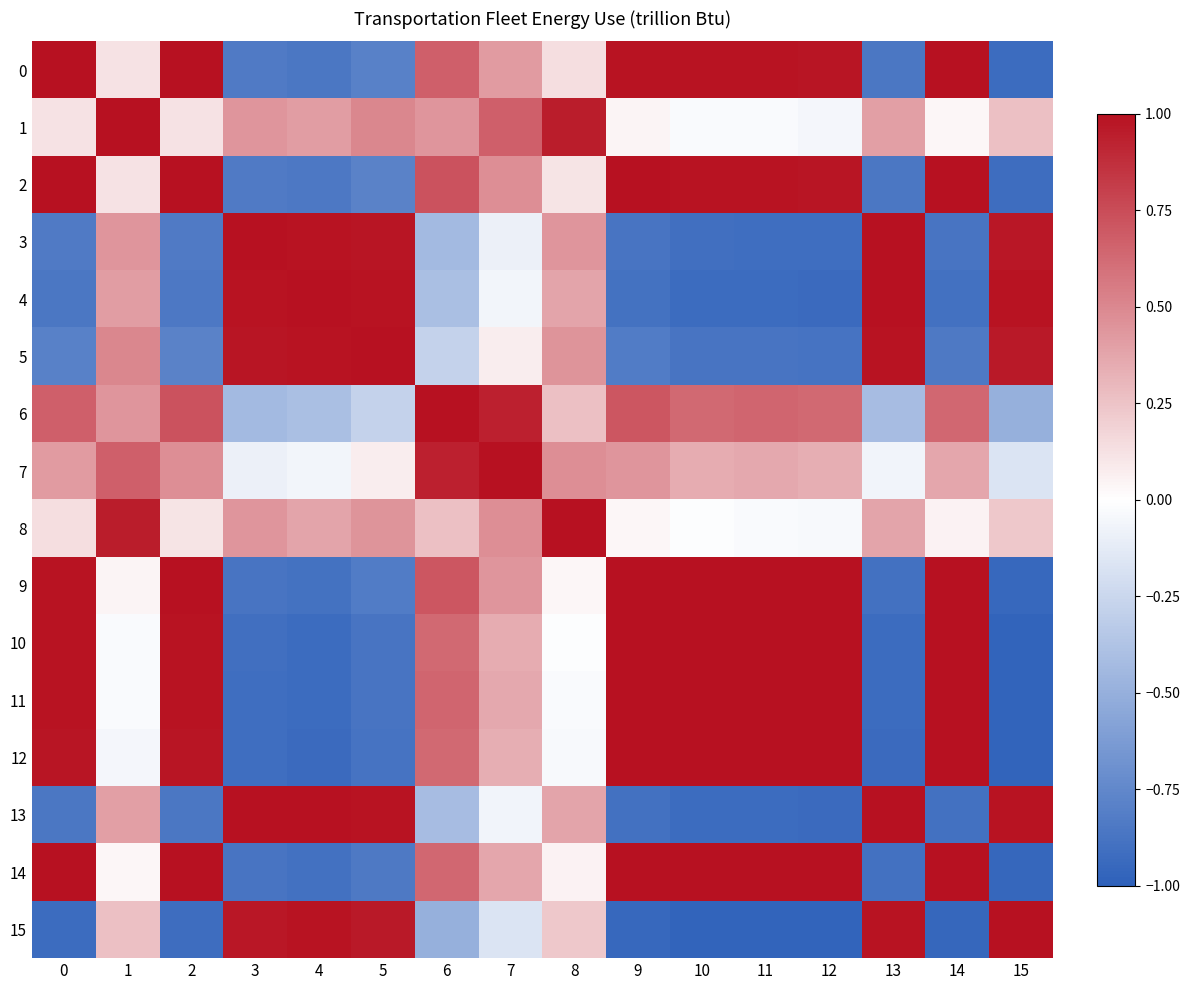

Which category has the lowest value across all series?

15